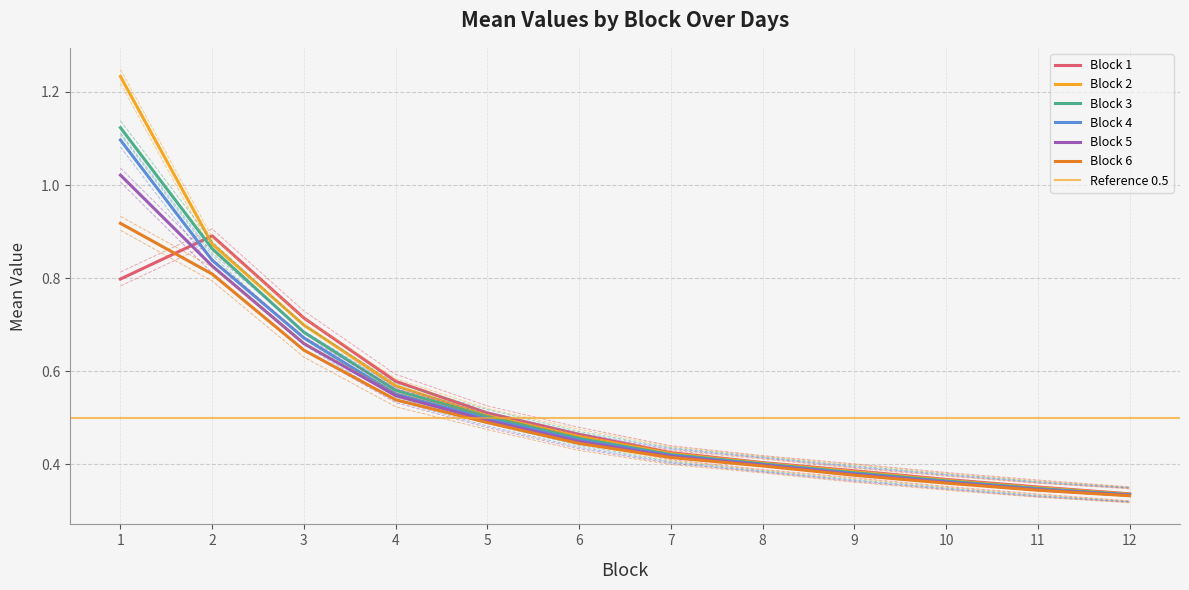

Which series has the widest spread of values?

Block 2